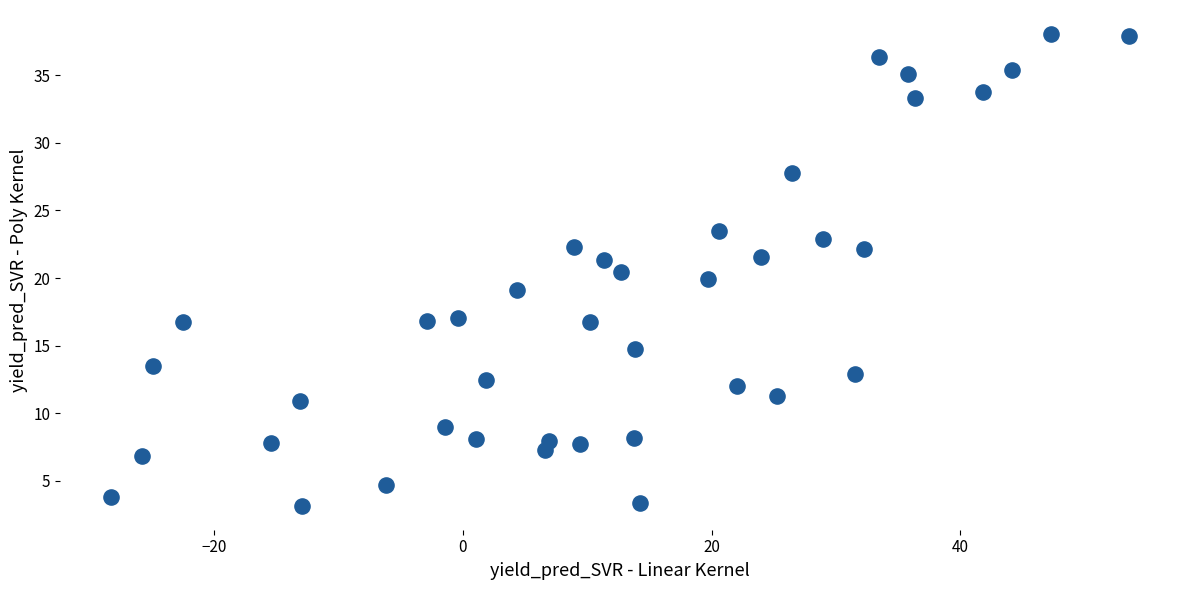

What is the range of Y values (max minus min)?

35.0